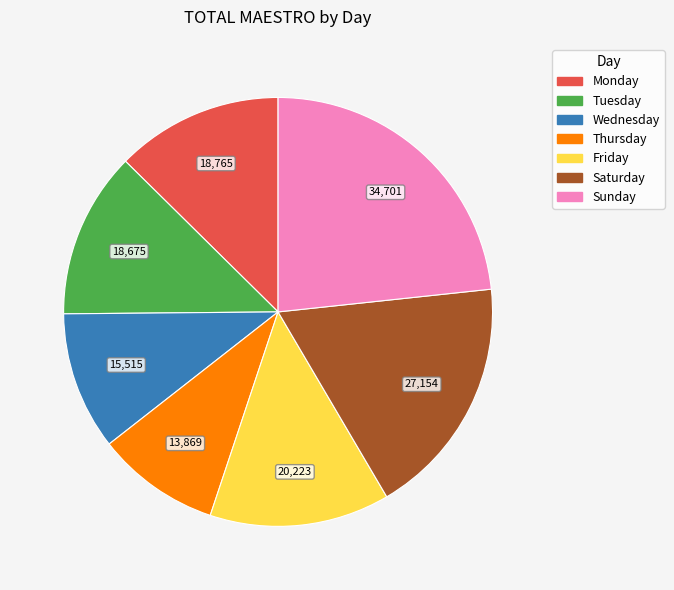

What is the ratio of the value at Monday to the value at Wednesday?

1.2